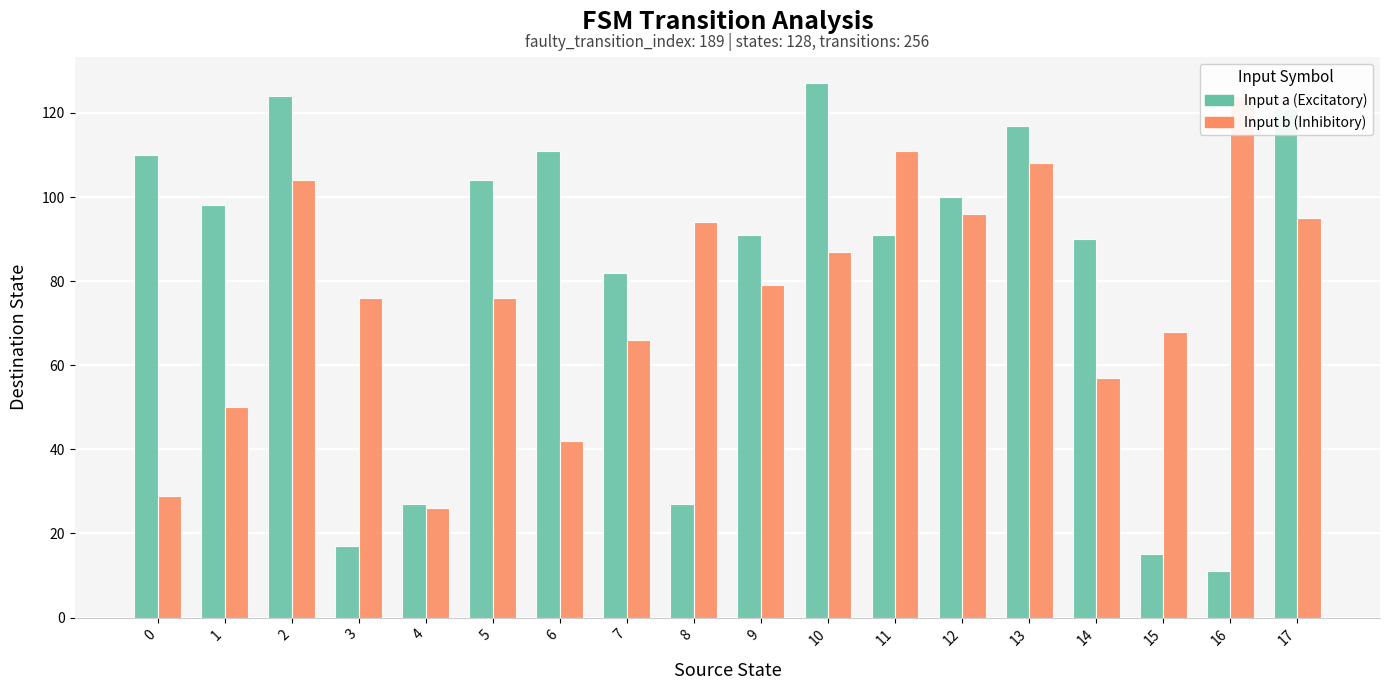

The Input a (Excitatory) series shows 100 at 12. True or false?

True